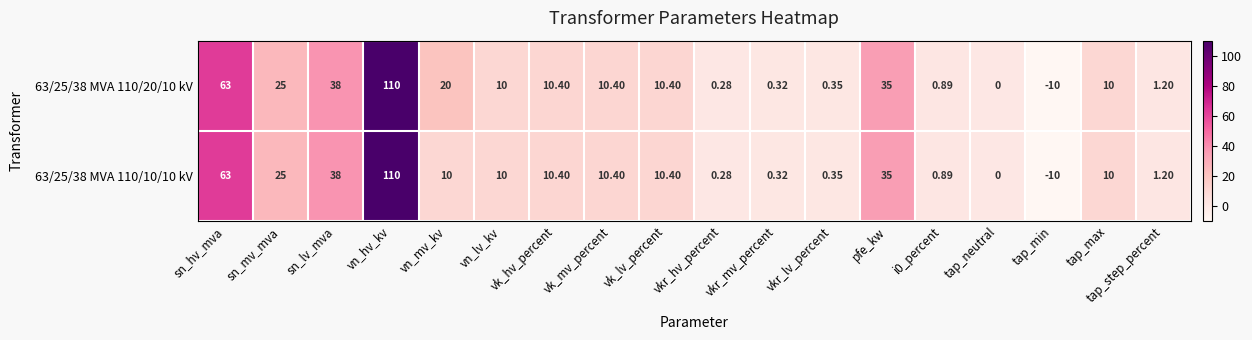

Is the value of 63/25/38 MVA 110/20/10 kV at tap_step_percent greater than the value of 63/25/38 MVA 110/10/10 kV at sn_lv_mva?

No